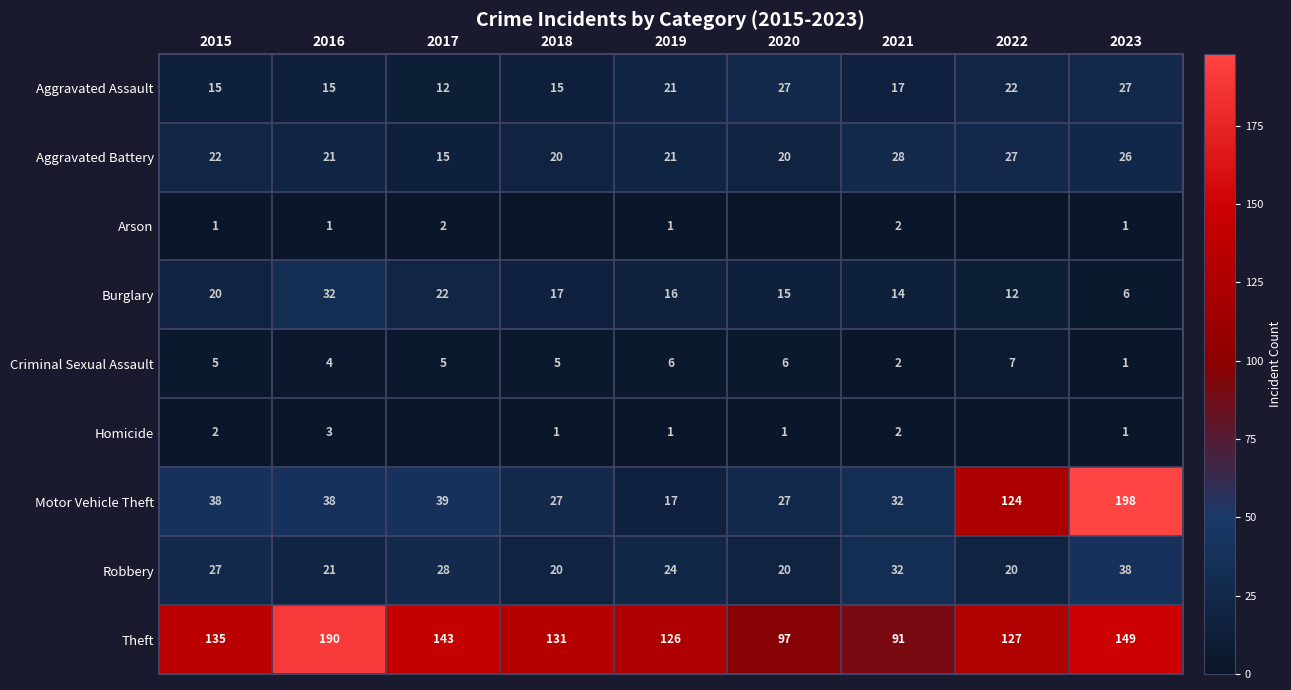

What value does the Criminal Sexual Assault series have at 2020?

6